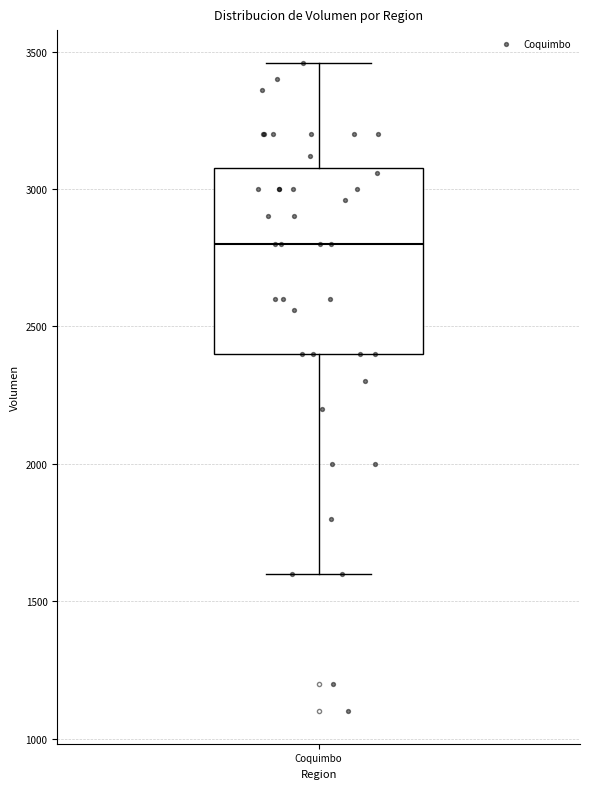

Where does the lower whisker of the box for Coquimbo end on the y-axis? The values are not printed on the chart, so give them approximately, as read against the axis.

1600